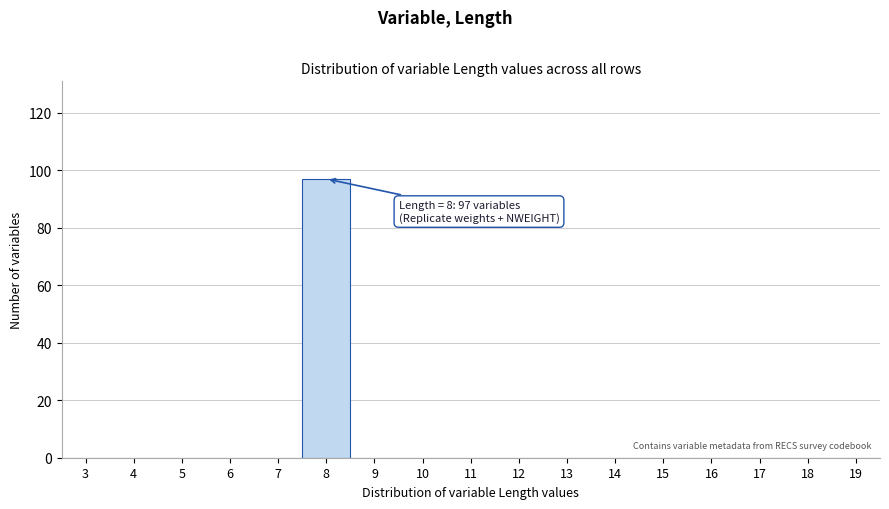

Reading left to right, list all the values displayed in this chart.

3=0	4=0	5=0	6=0	7=0	8=97	9=0	10=0	11=0	12=0	13=0	14=0	15=0	16=0	17=0	18=0	19=0